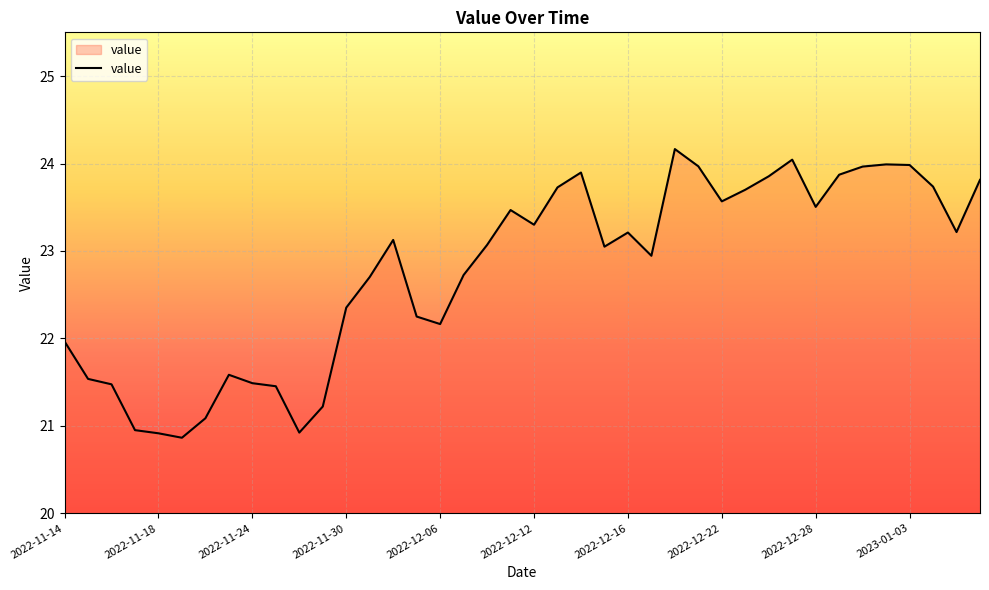

What is the smallest value displayed?

20.9